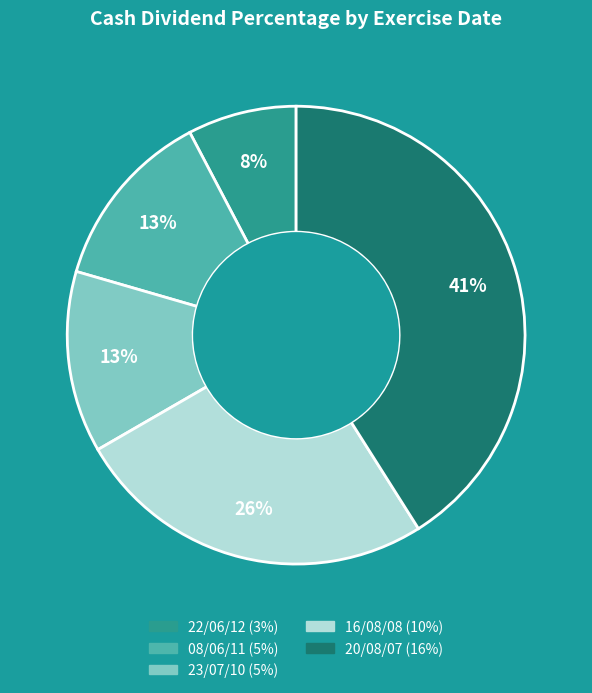

Is it true that 23/07/10 is 25% of the pie?

False